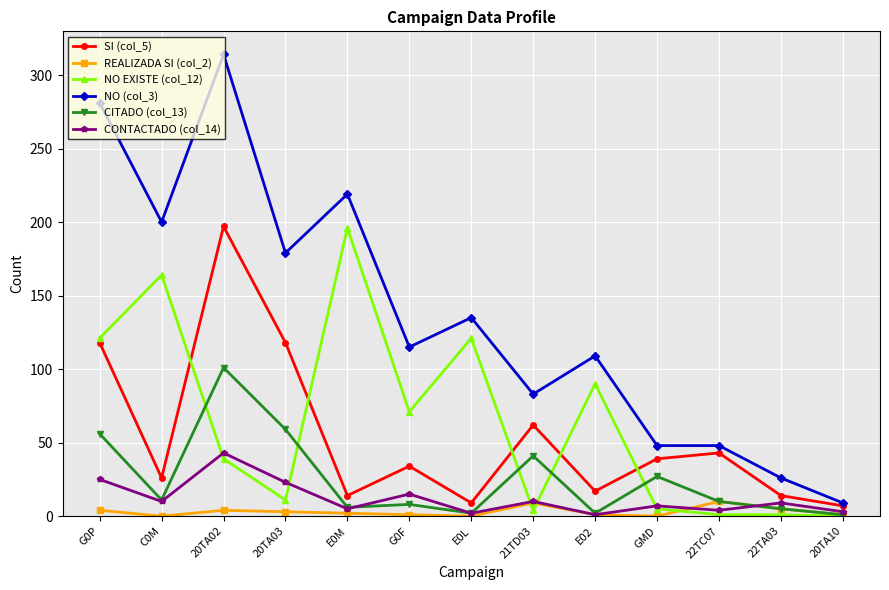

What is the sum of all CITADO (col_13) values?

329